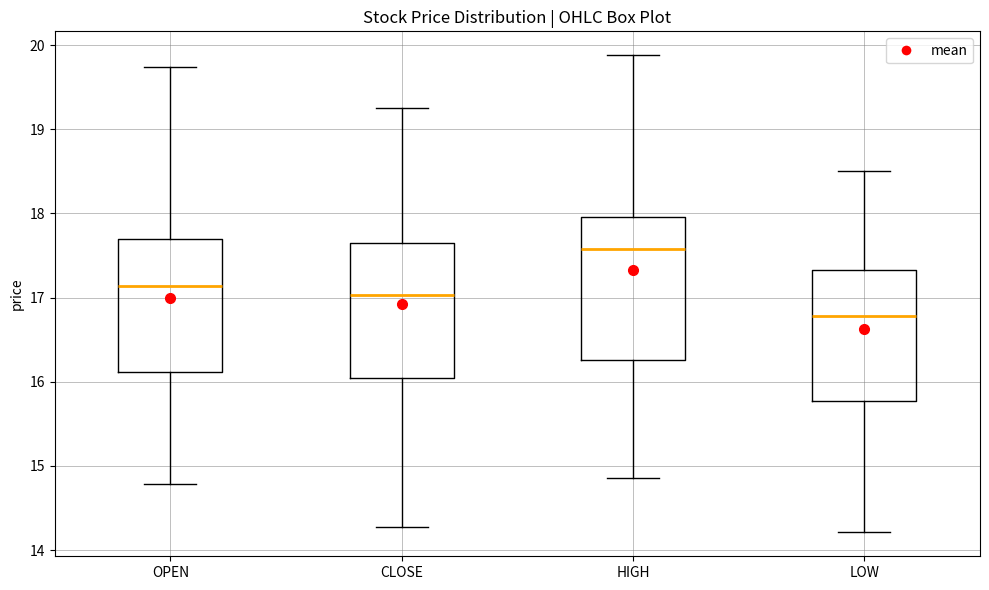

Where is the lower edge of the box for LOW on the y-axis? The values are not printed on the chart, so give them approximately, as read against the axis.

15.8